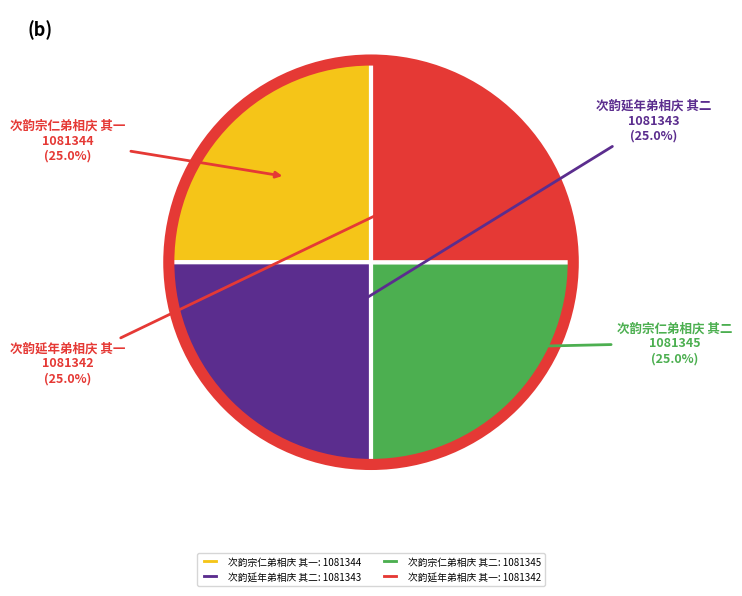

How many slices are in this pie chart?

4